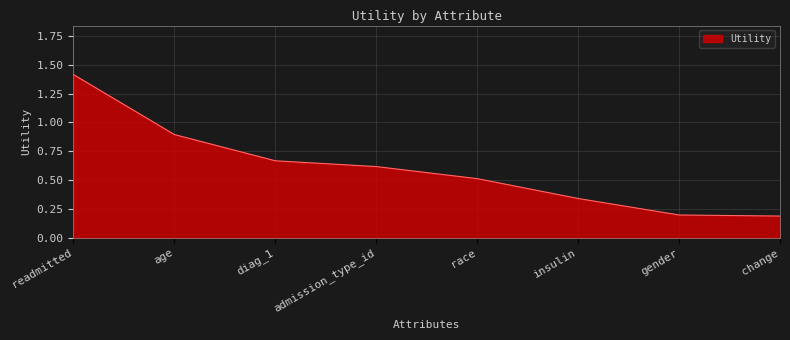

What position from the right is admission_type_id?

5